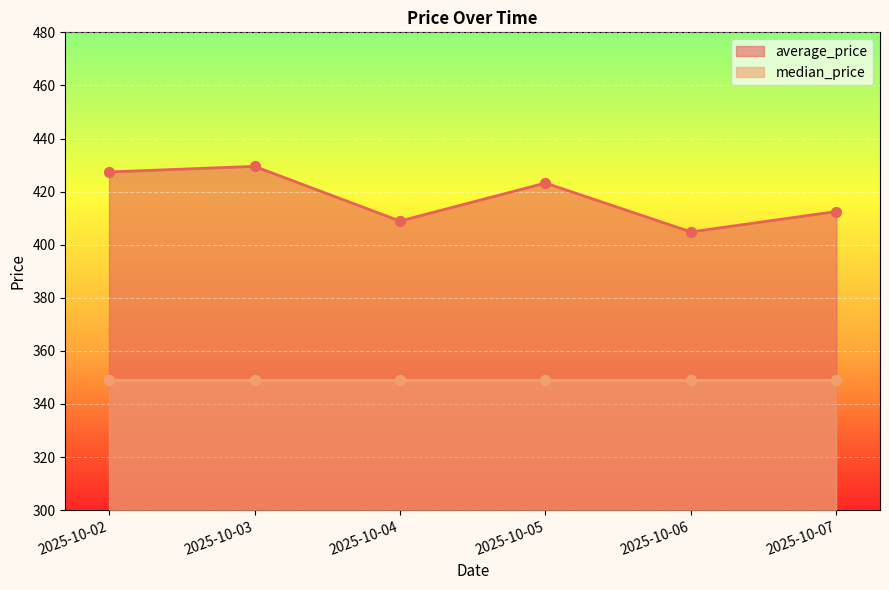

What is the ratio of the value at 2025-10-07 to the value at 2025-10-04?

1.0